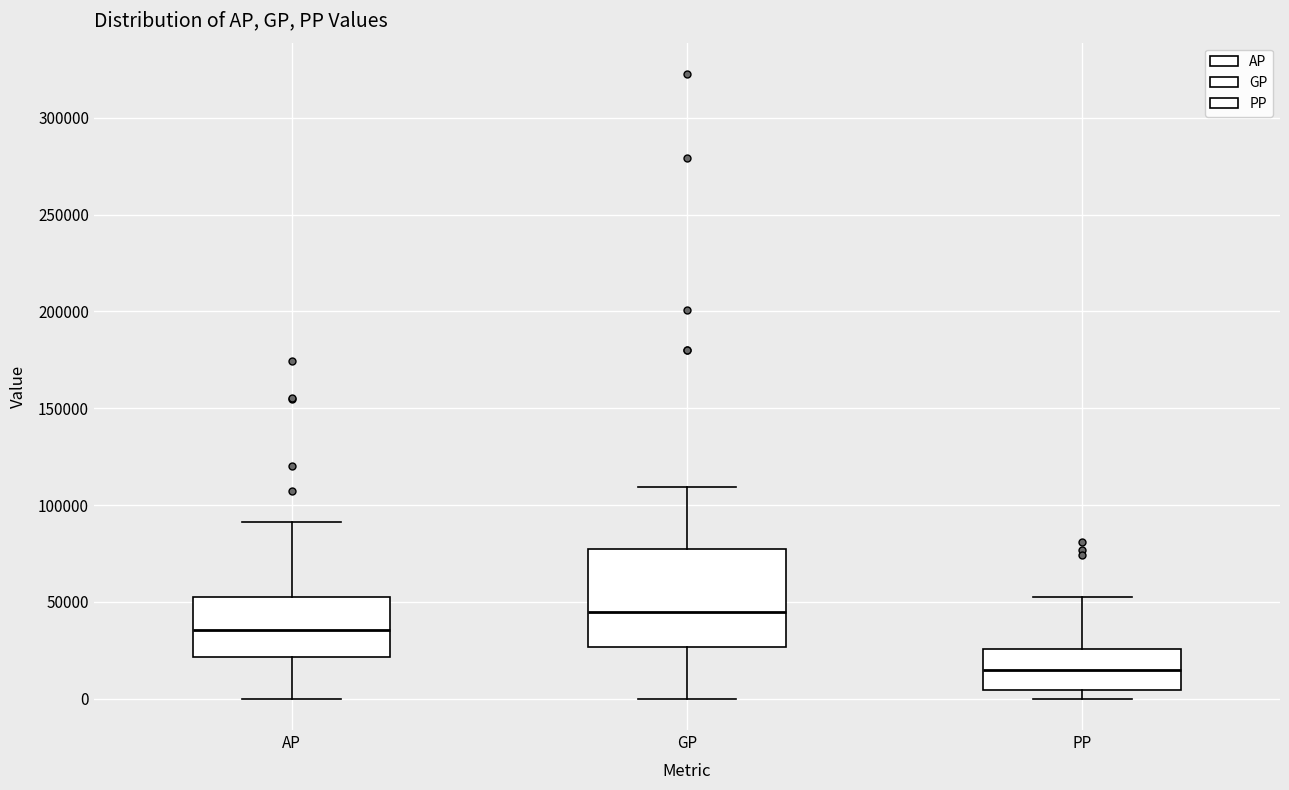

Where does the upper whisker of the box for PP end on the y-axis? The values are not printed on the chart, so give them approximately, as read against the axis.

55000